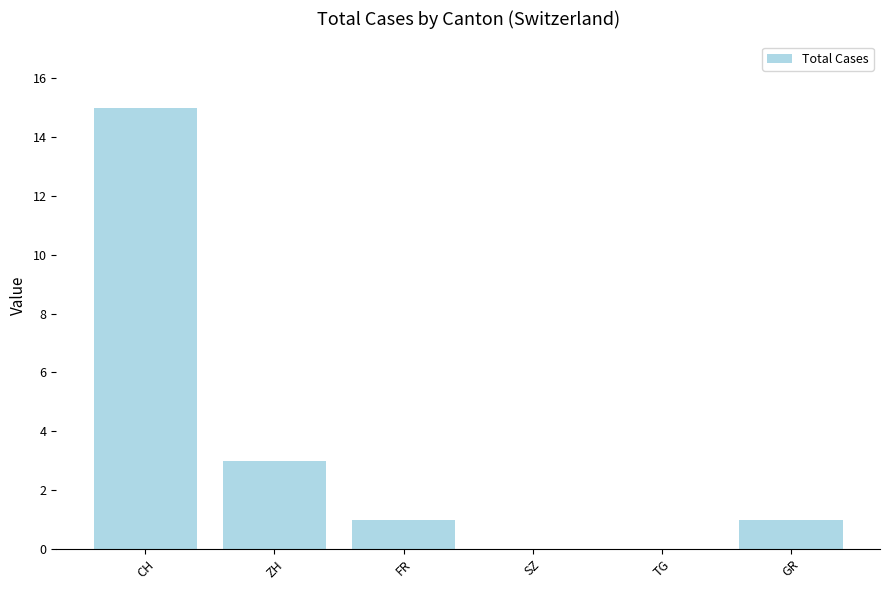

What is the sum of all values?

20